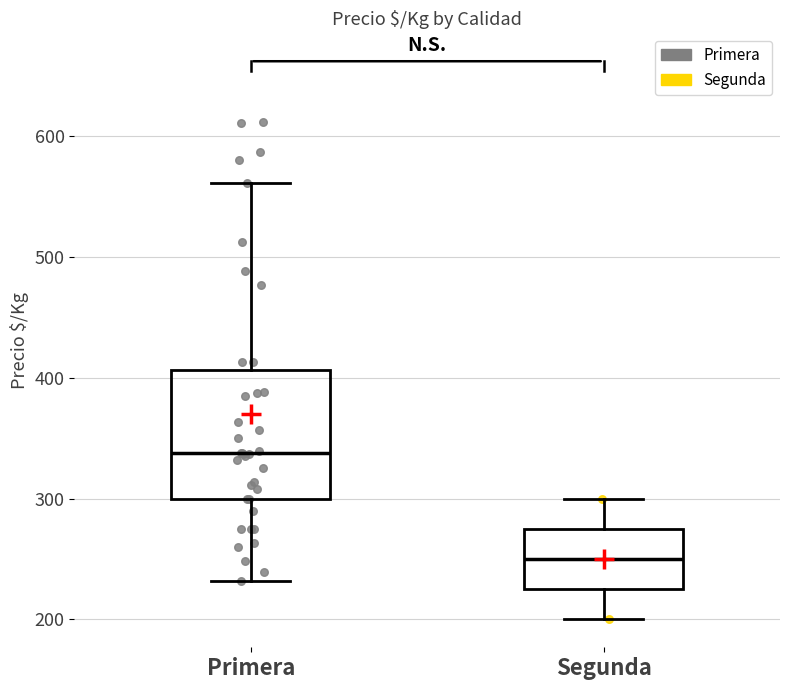

Comparing the boxes themselves (not the whiskers), which one is the tallest?

Primera